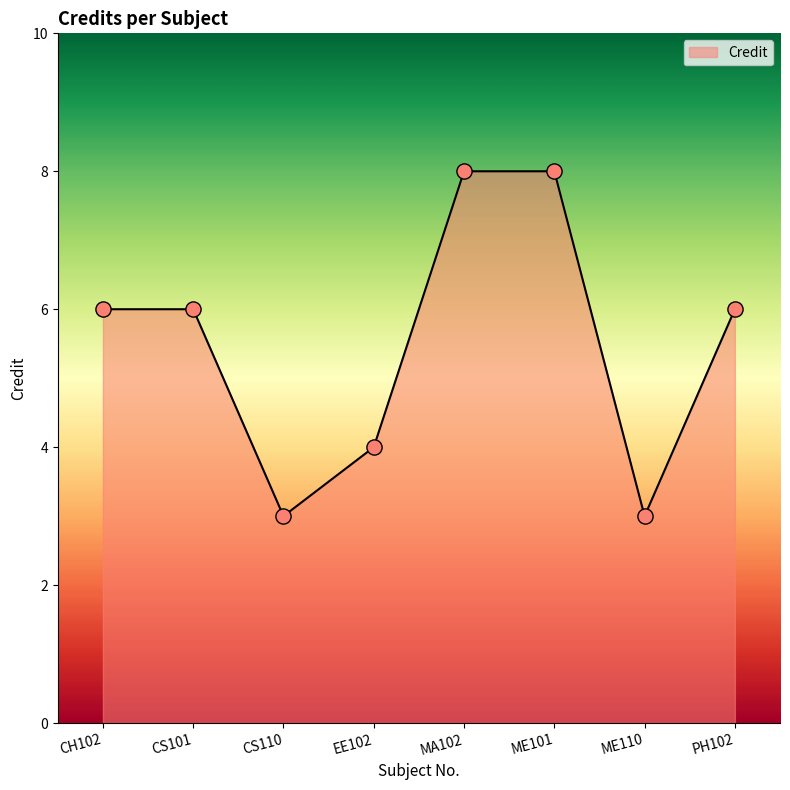

Between CS110 and CS101, which is larger?

CS101